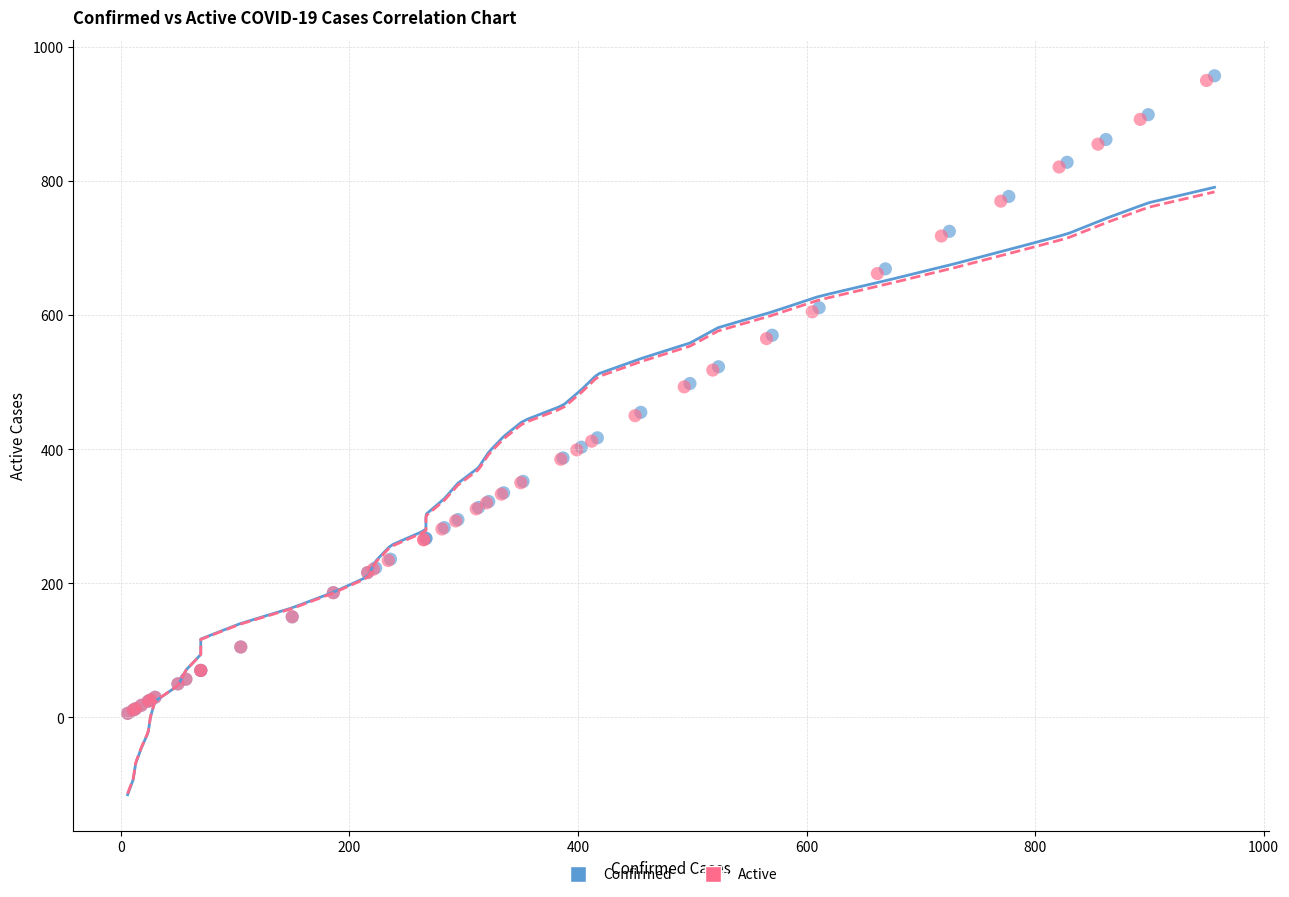

Which series has the widest spread of Y values?

Confirmed